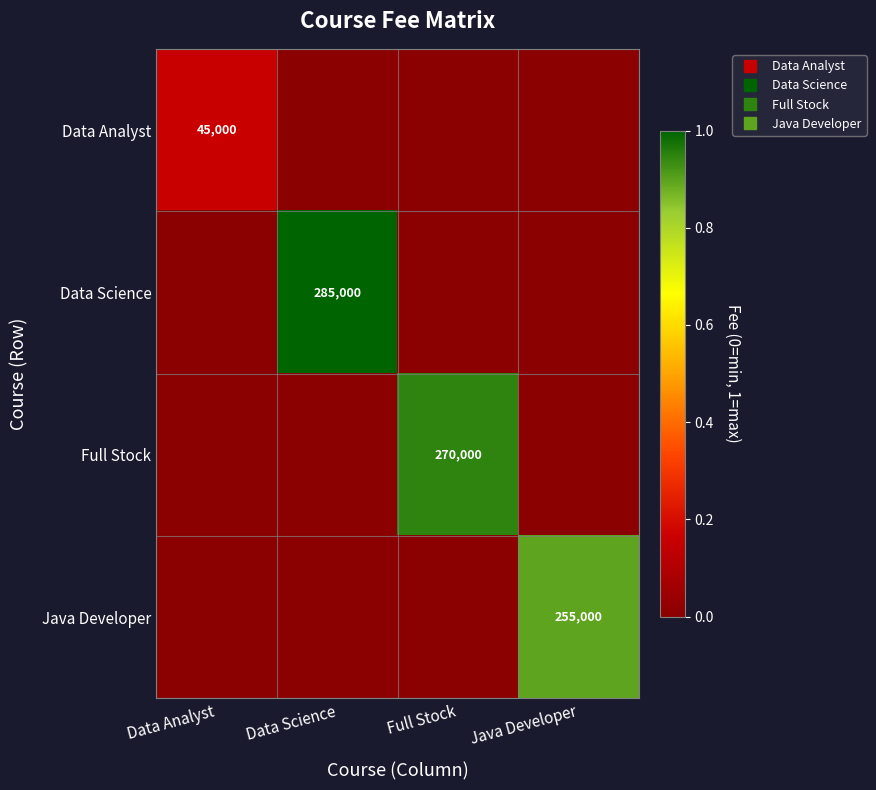

The Java Developer series shows 0.0 at Full Stock. True or false?

True